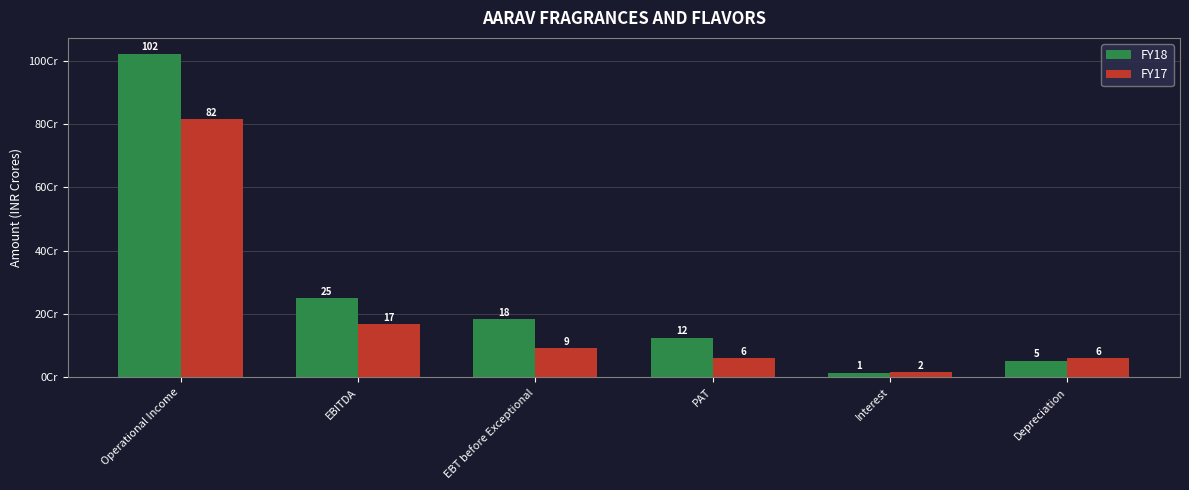

Are the bars grouped side by side (vs. stacked)?

Yes